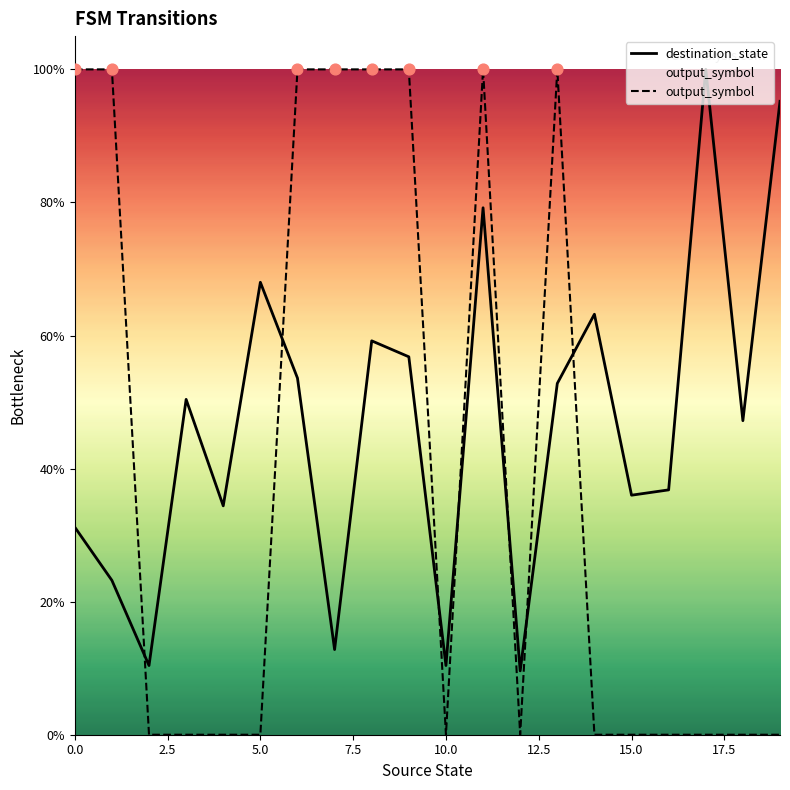

What is the total value across all series at 0.0?

1.3